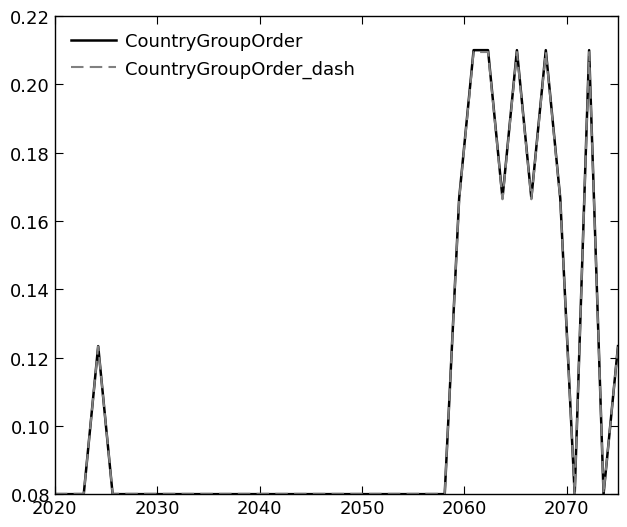

What is the label of the 4th point from the left?

2040